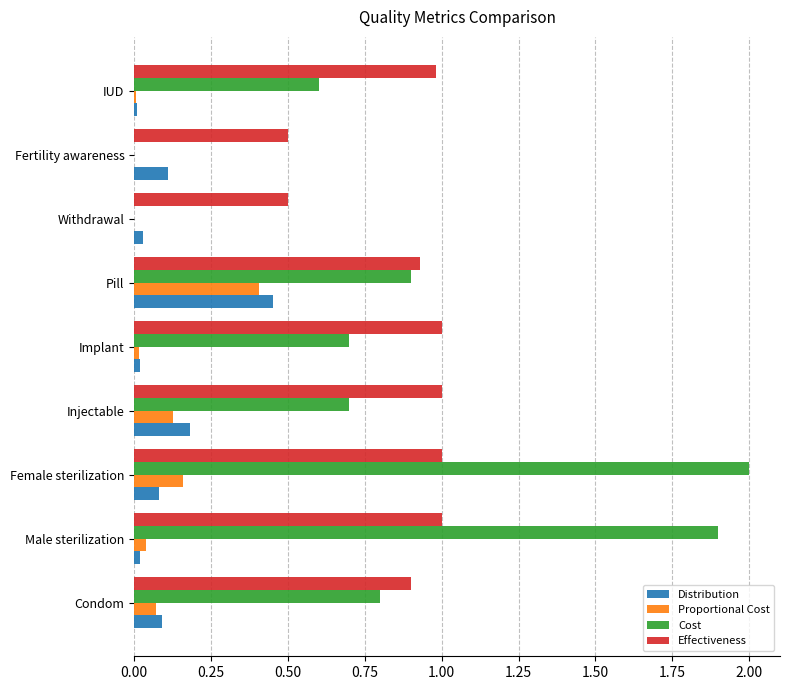

At which category is the sum across all series the highest?

Female sterilization